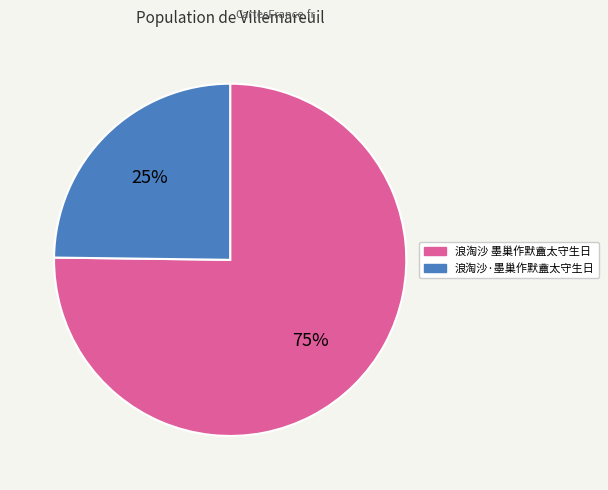

Approximately how many times larger is the value at 浪淘沙 墨巢作默盦太守生日 compared to 浪淘沙·墨巢作默盦太守生日?

3.0